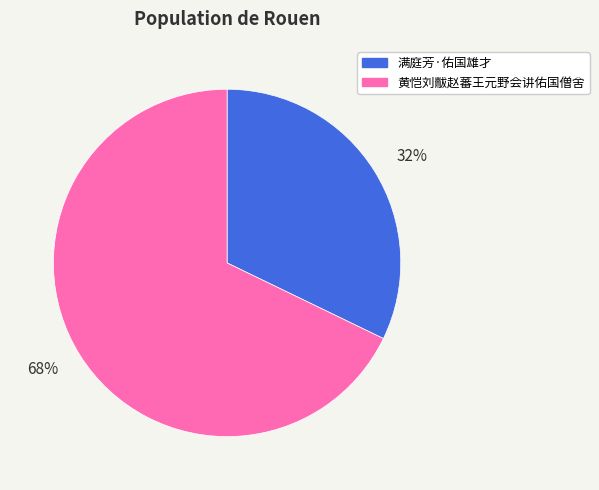

The 黄恺刘黻赵蕃王元野会讲佑国僧舍 slice represents 56% of the pie. True or false?

False